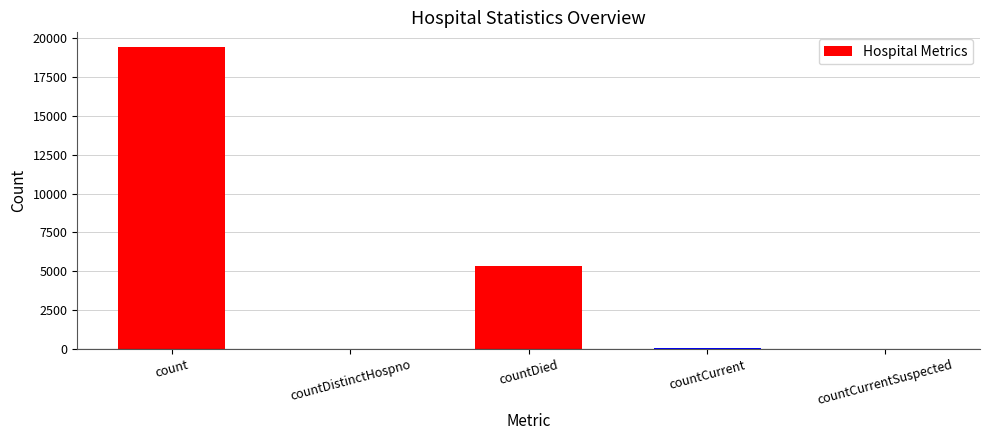

How many distinct data groups are displayed?

1